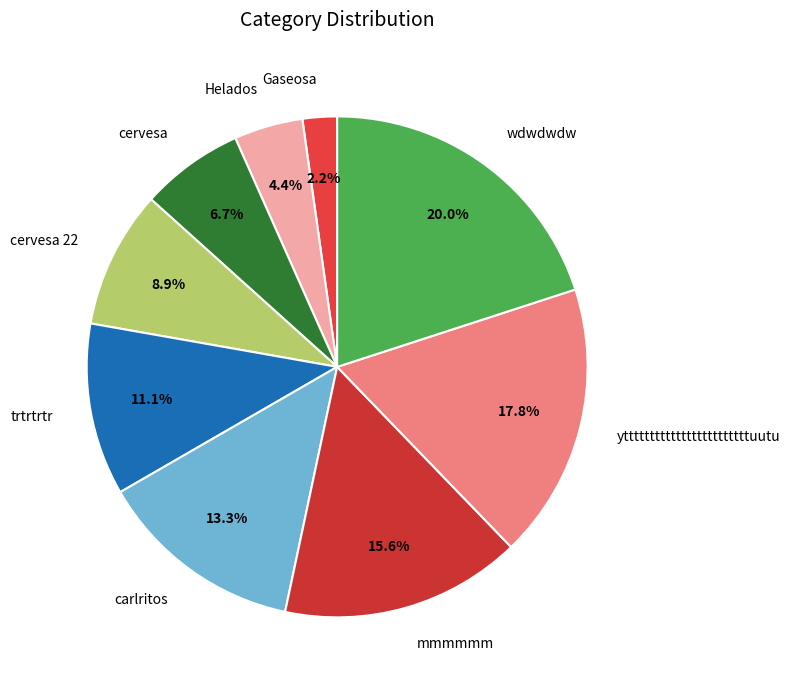

Count the number of slices in the pie.

9